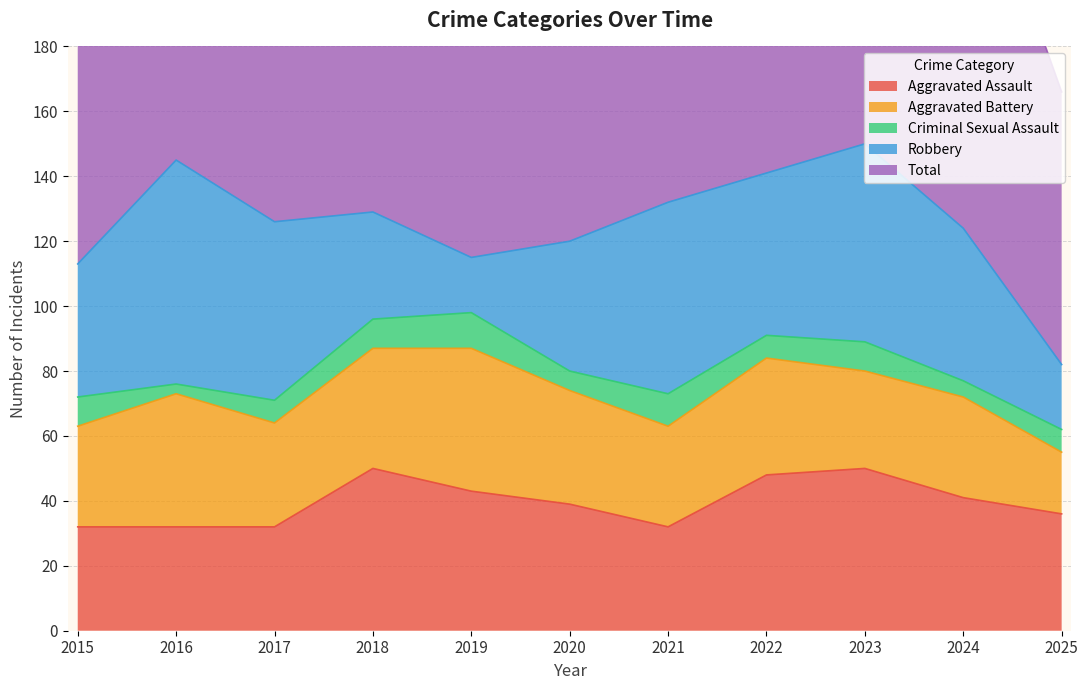

What is the value of the Robbery point at the 4th from the left?

33